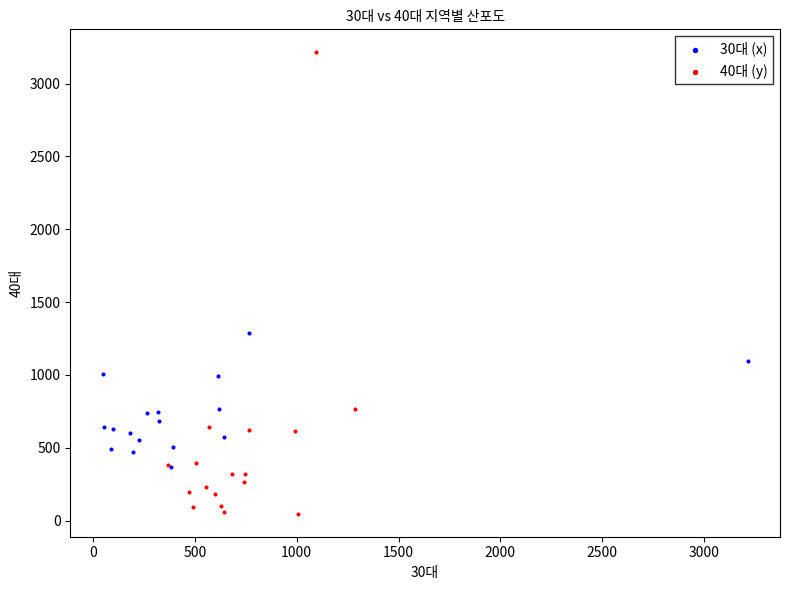

Which series contains the lowest Y value?

40대 (y)